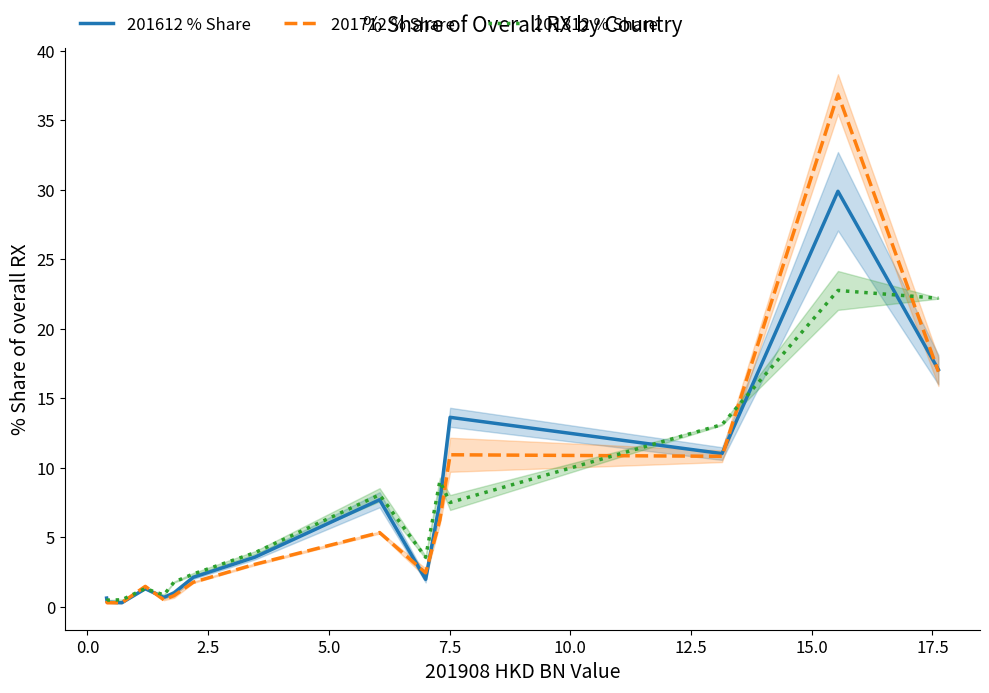

True or false: 201712 % Share and 201812 % Share intersect in this chart.

True